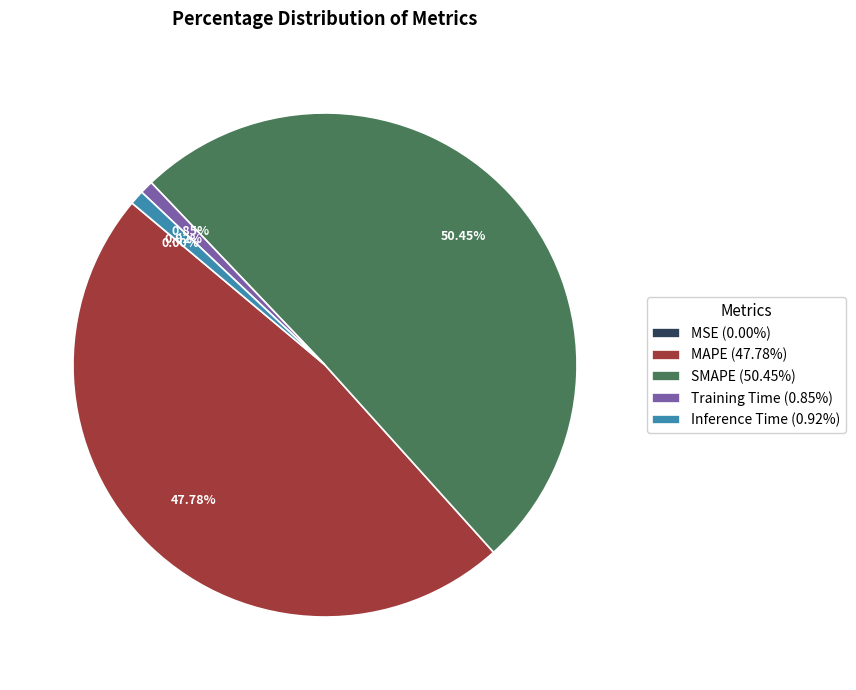

Do SMAPE (50.45%) and MAPE (47.78%) together represent more than half of the pie?

Yes